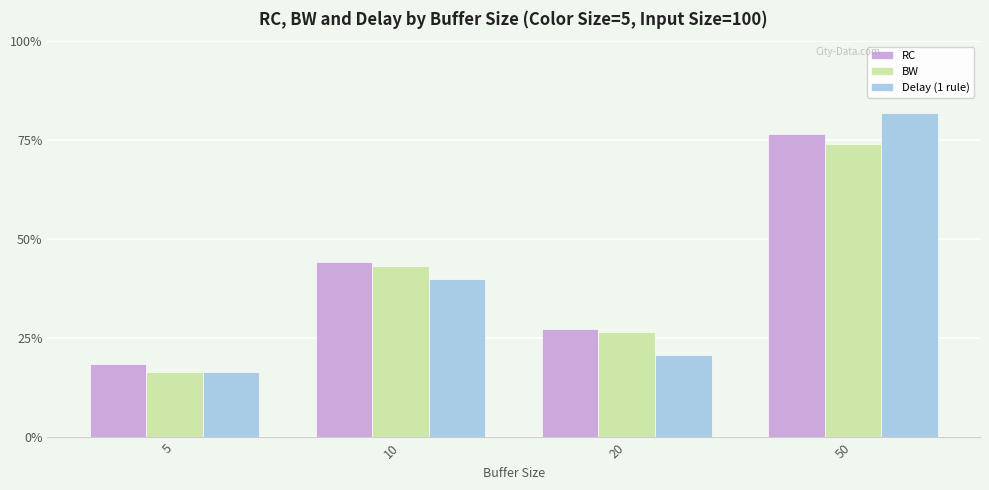

What are all the series names shown in the legend?

RC, BW, Delay (1 rule)